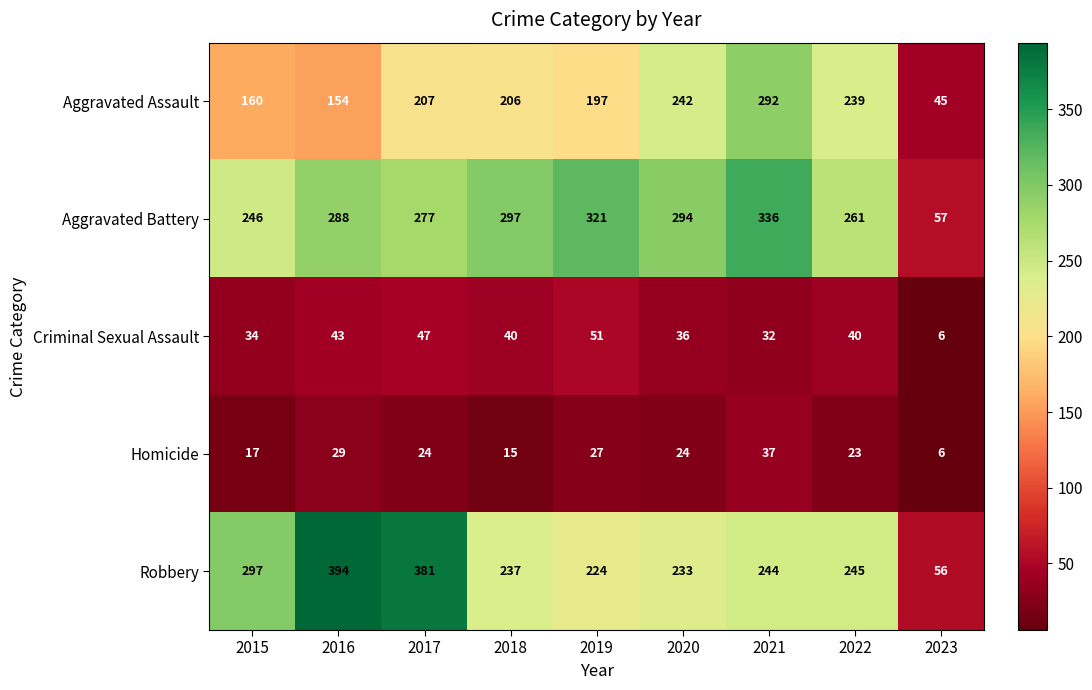

What is the average value of the Criminal Sexual Assault series?

37